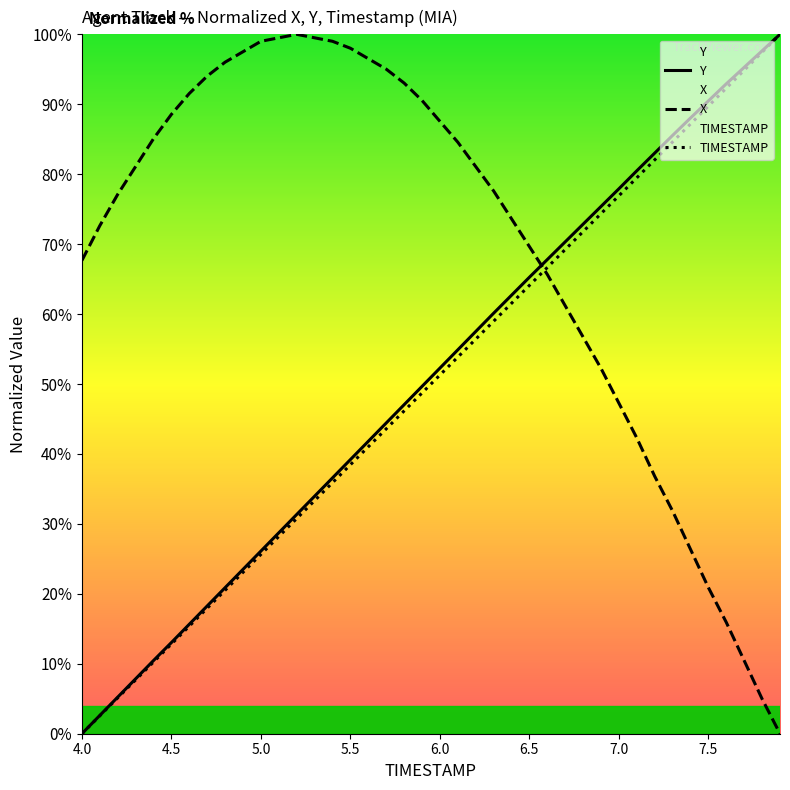

What is the difference between the maximum and minimum values in the TIMESTAMP series?

100.0